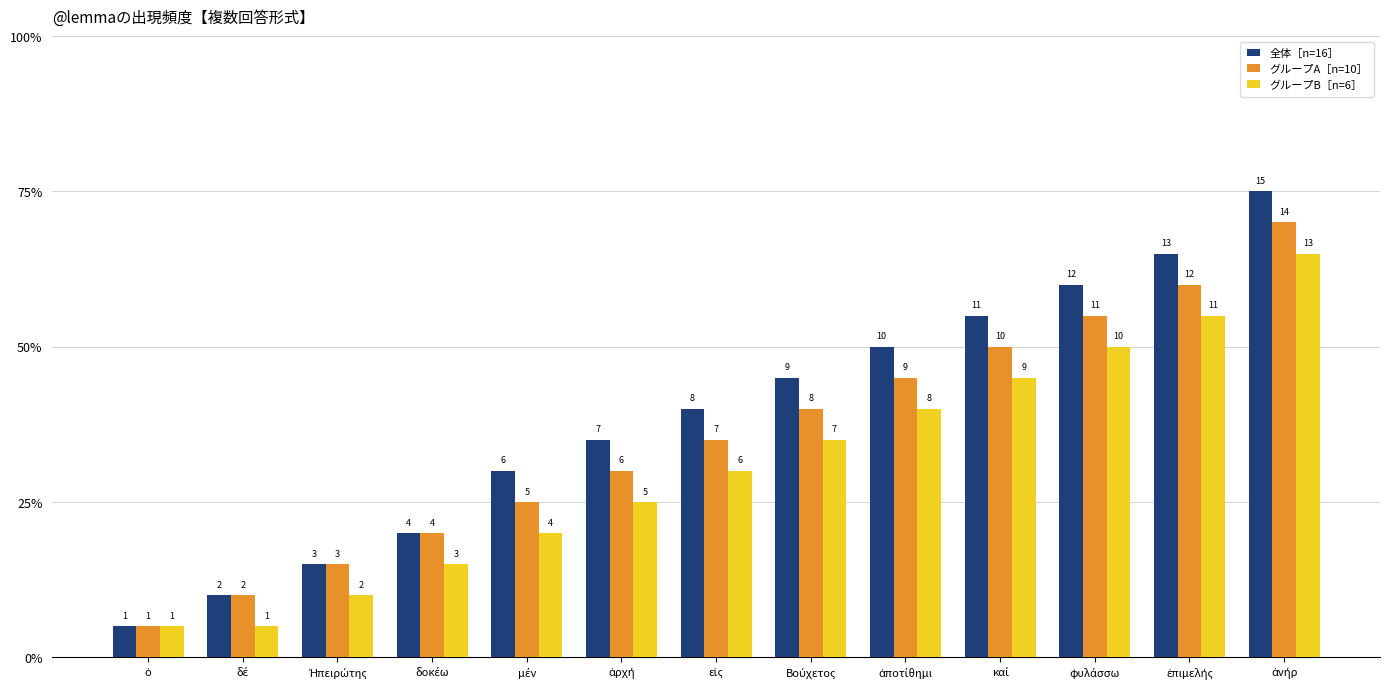

Reading left to right, transcribe all the data shown in this chart.

全体［n=16］: 1	2	3	4	6	7	8	9	10	11	12	13	15
グループA［n=10］: 1	2	3	4	5	6	7	8	9	10	11	12	14
グループB［n=6］: 1	1	2	3	4	5	6	7	8	9	10	11	13